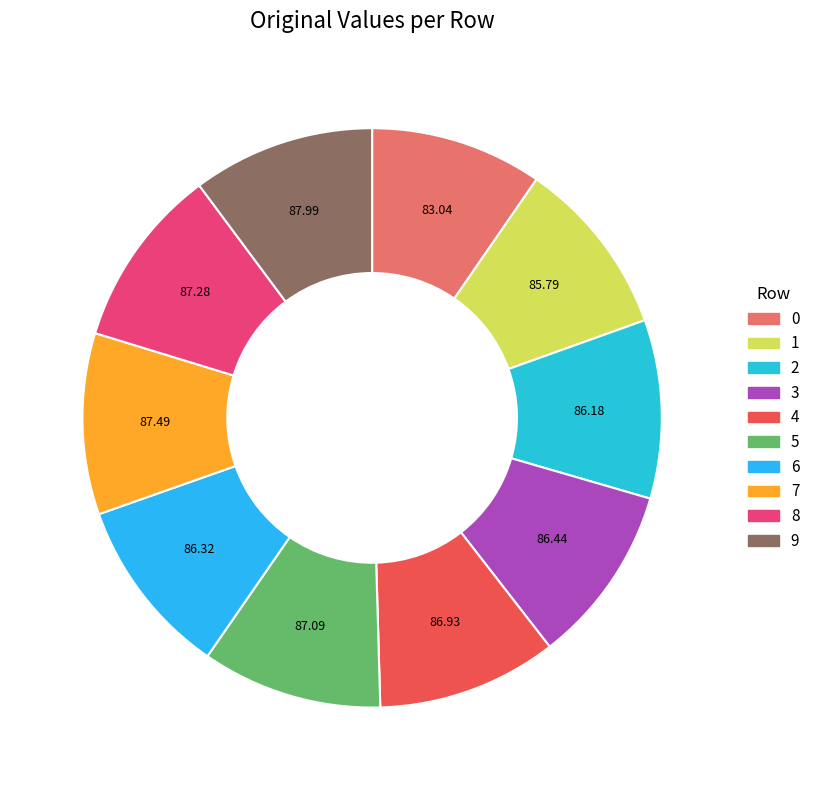

Which category has the biggest portion of the pie?

9